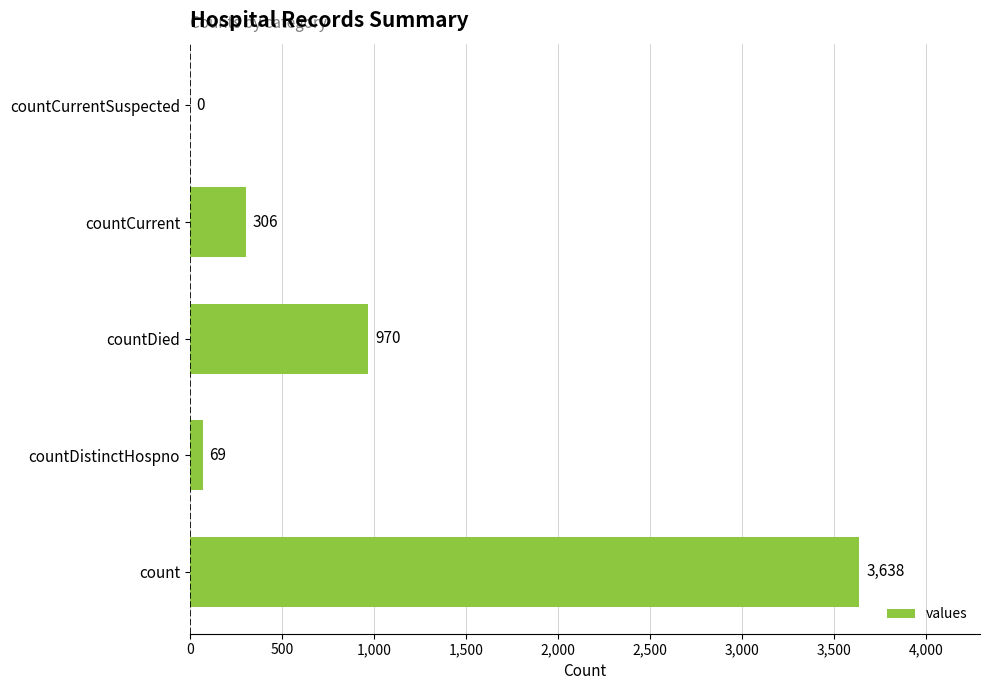

What is the sum of the values at countCurrent and count?

3944